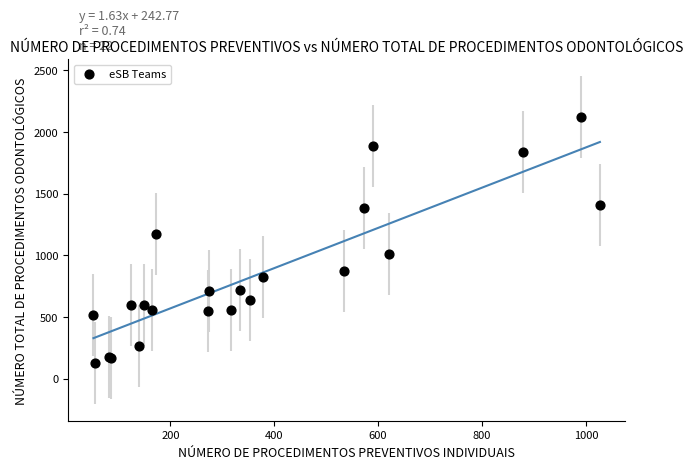

What Y value in the scatter plot is closest to 1123?

1174